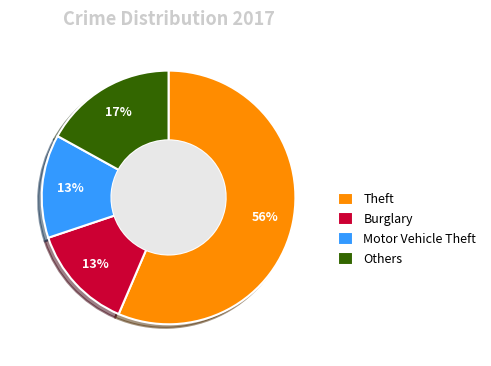

To the nearest percent, what is the difference between the largest and smallest slice percentages?

43%